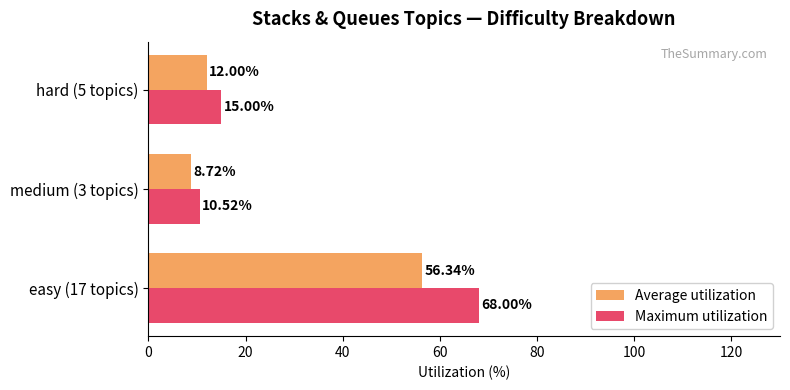

What is the spread (max minus min) of values at medium (3 topics)?

1.8